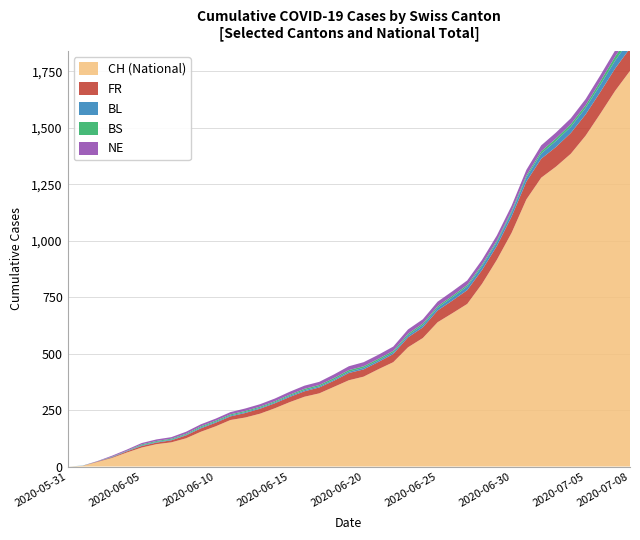

Reading left to right, extract all data points from this chart.

CH: 0	3	20	38	62	84	99	107	125	154	178	206	217	234	258	285	309	324	353	382	398	431	462	528	569	639	679	720	809	915	1035	1183	1279	1328	1385	1465	1563	1664	1752
FR: 0	0	2	3	5	7	7	9	13	15	16	16	20	22	22	23	24	26	27	32	32	32	36	44	47	52	56	61	61	61	72	79	84	87	92	94	96	99	100
BL: 0	1	1	2	2	3	3	3	3	4	4	4	4	4	4	5	5	5	5	6	7	7	7	9	10	12	14	16	17	17	18	19	23	27	27	29	32	35	38
BS: 0	0	0	1	1	4	4	4	4	5	5	5	5	5	5	5	6	6	7	7	7	7	7	7	7	7	7	7	7	7	7	8	10	11	12	12	15	18	21
NE: 0	0	1	4	5	6	7	7	9	9	9	10	11	11	12	13	14	14	16	17	18	18	19	19	19	20	20	20	21	23	23	25	26	26	26	27	27	27	29